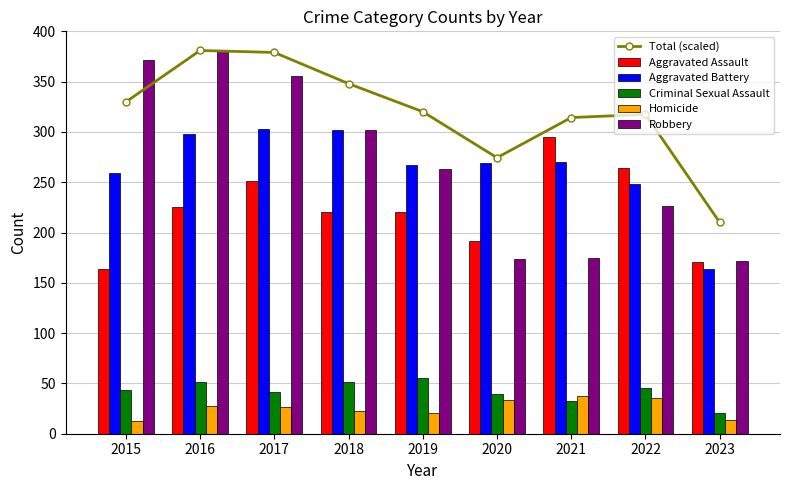

What is the average value of the Criminal Sexual Assault series?

42